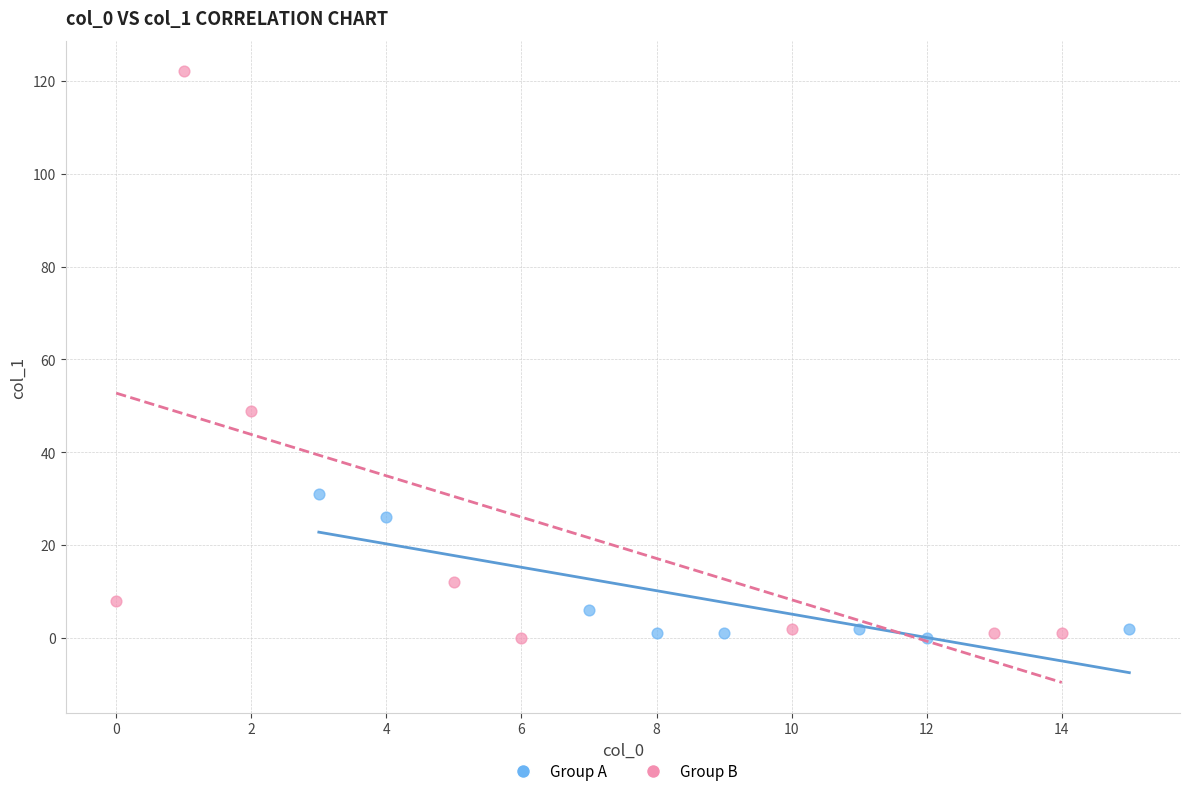

Which series has the largest Y range (max minus min)?

Group B